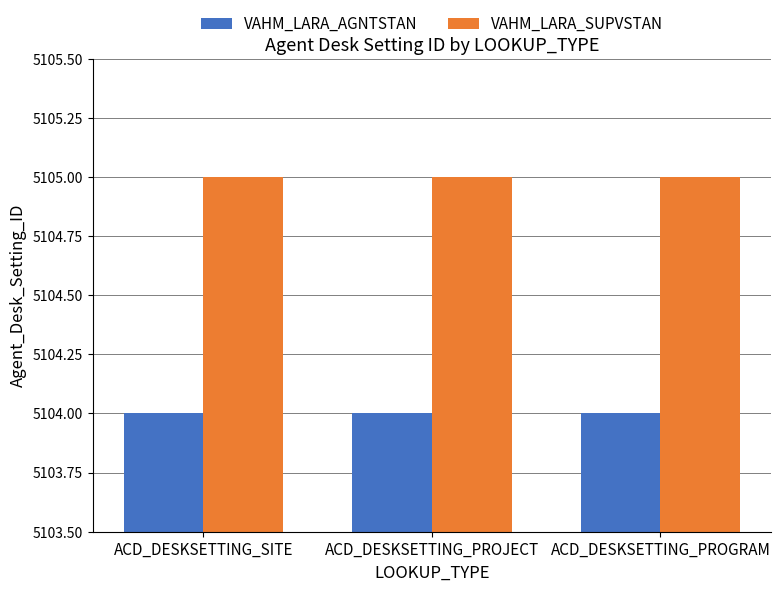

Does the chart contain stacked bars?

No